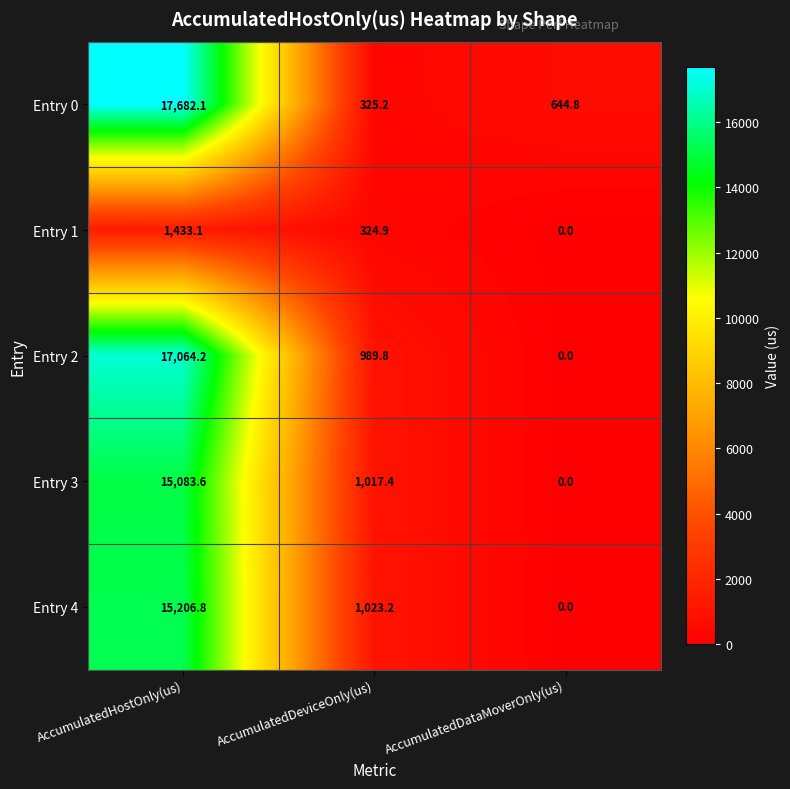

Reading right to left, list all the values displayed in this chart.

Entry 0: AccumulatedDataMoverOnly(us)=644.8	AccumulatedDeviceOnly(us)=325.2	AccumulatedHostOnly(us)=17682.1
Entry 1: AccumulatedDataMoverOnly(us)=0.0	AccumulatedDeviceOnly(us)=324.9	AccumulatedHostOnly(us)=1433.1
Entry 2: AccumulatedDataMoverOnly(us)=0.0	AccumulatedDeviceOnly(us)=989.8	AccumulatedHostOnly(us)=17064.2
Entry 3: AccumulatedDataMoverOnly(us)=0.0	AccumulatedDeviceOnly(us)=1017.4	AccumulatedHostOnly(us)=15083.6
Entry 4: AccumulatedDataMoverOnly(us)=0.0	AccumulatedDeviceOnly(us)=1023.2	AccumulatedHostOnly(us)=15206.8